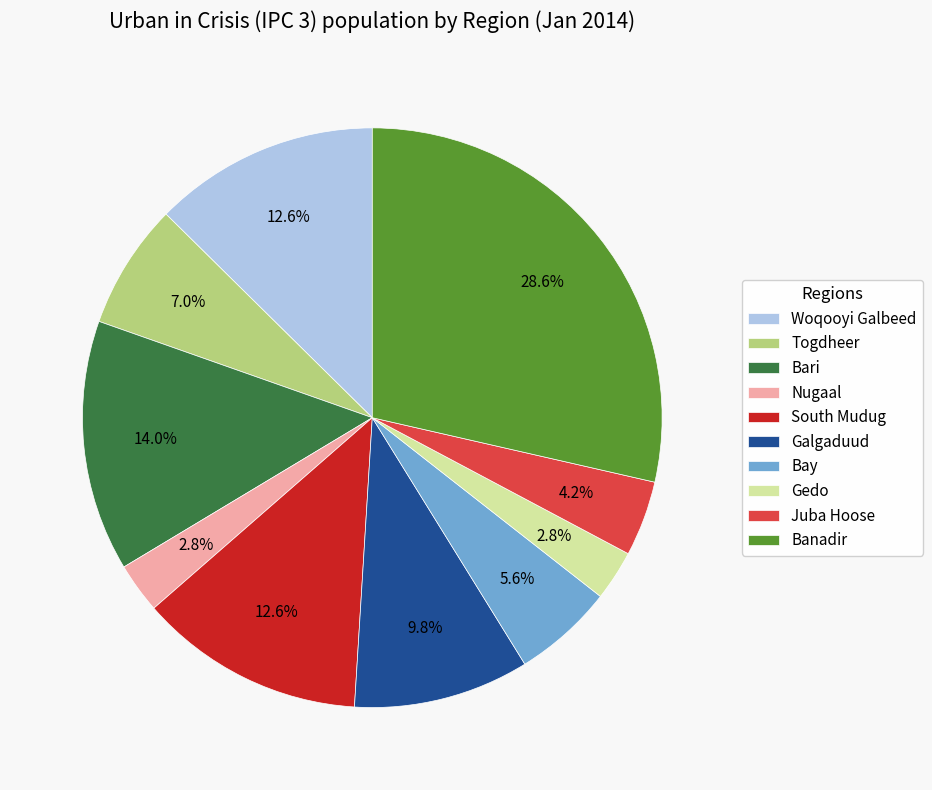

To the nearest percent, what portion does Bari represent?

14%